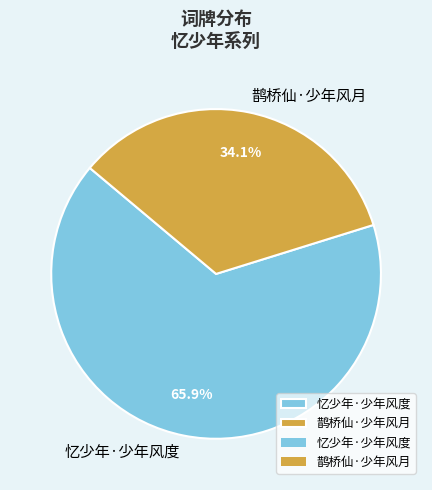

To the nearest percent, what percentage of the pie is 忆少年·少年风度?

66%